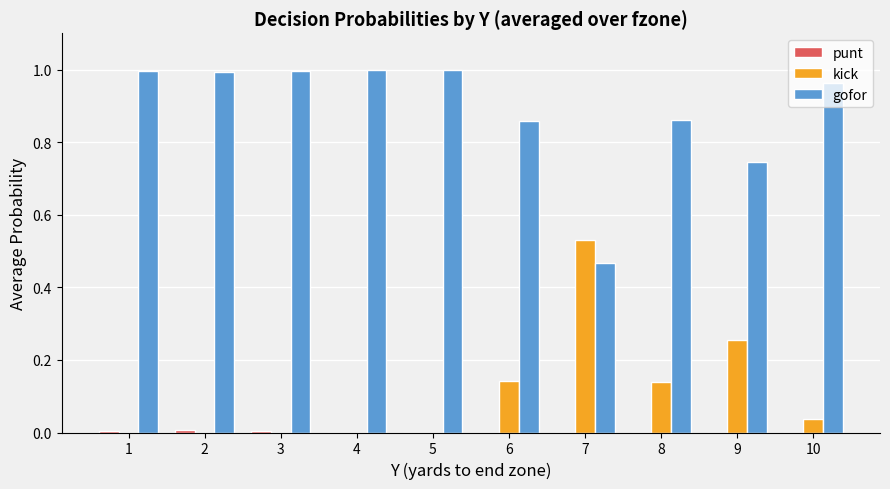

What is the sum of all gofor values?

8.9